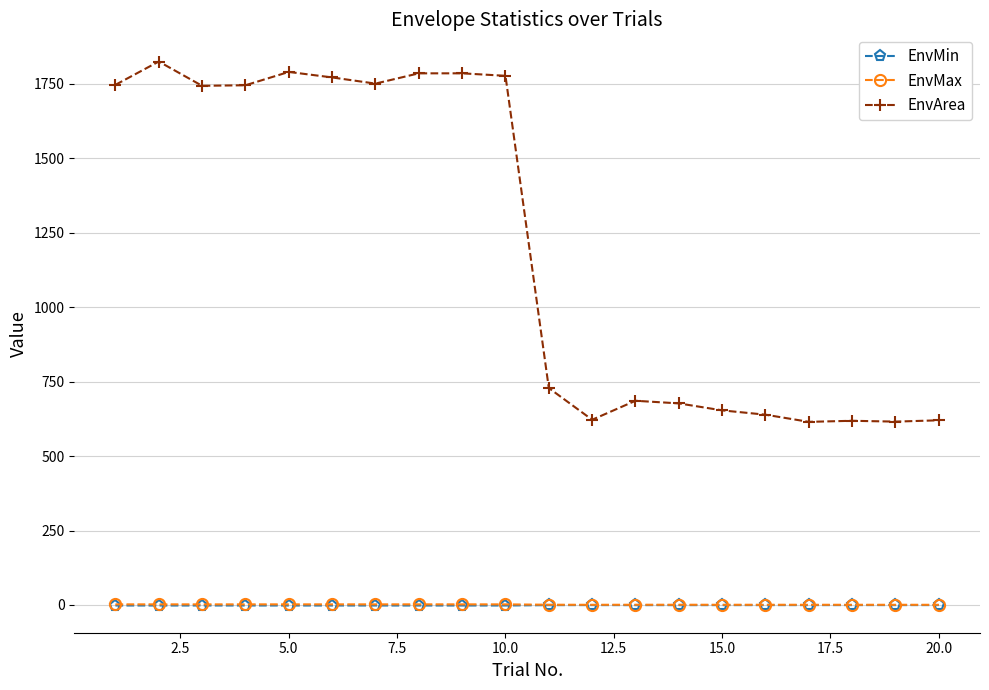

True or false: EnvMax and EnvMin intersect in this chart.

False